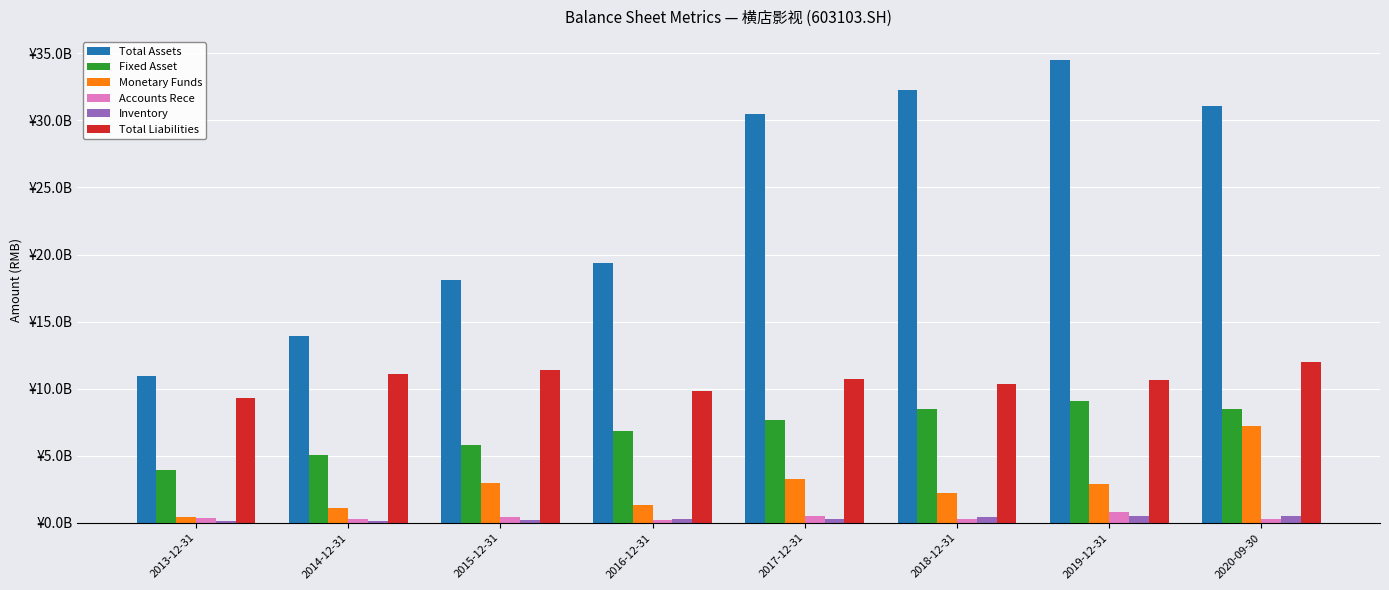

What is the label of the 7th bar from the right?

2014-12-31